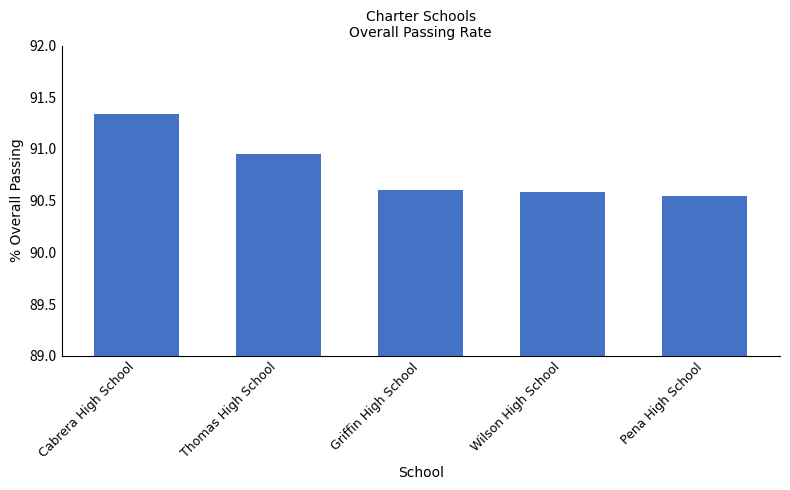

What is the approximate value at Griffin High School?

90.6